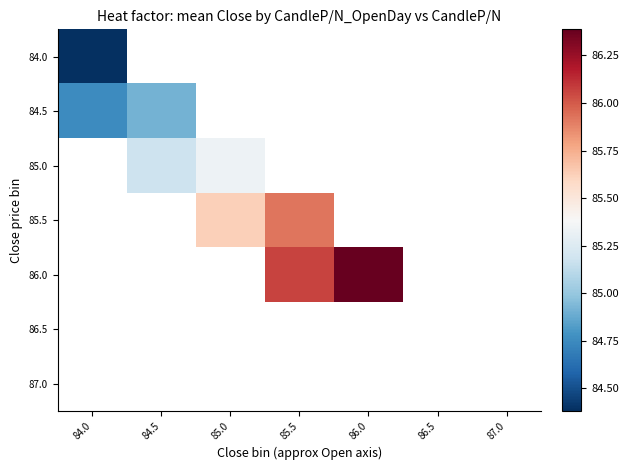

What is the smallest value displayed?

84.4